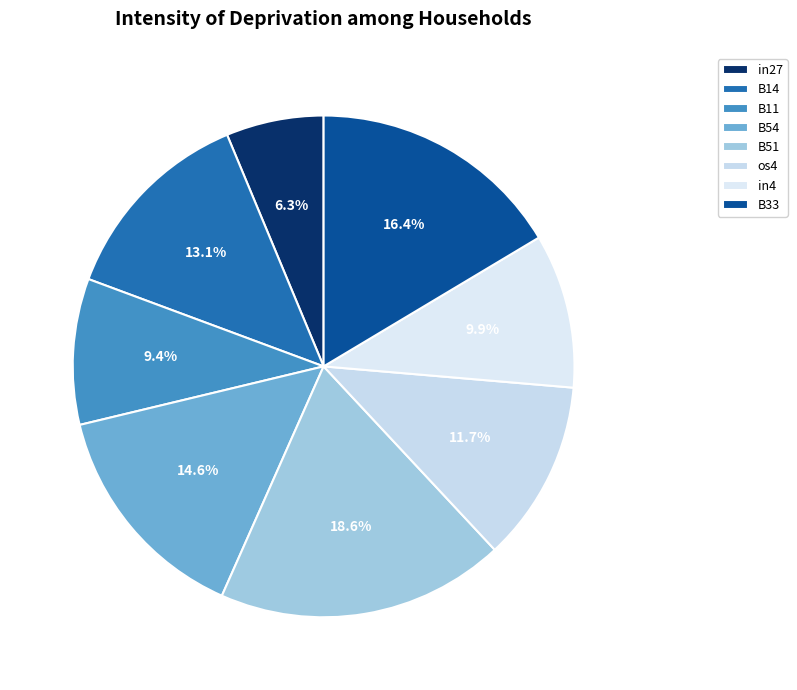

Count the number of slices in the pie.

8